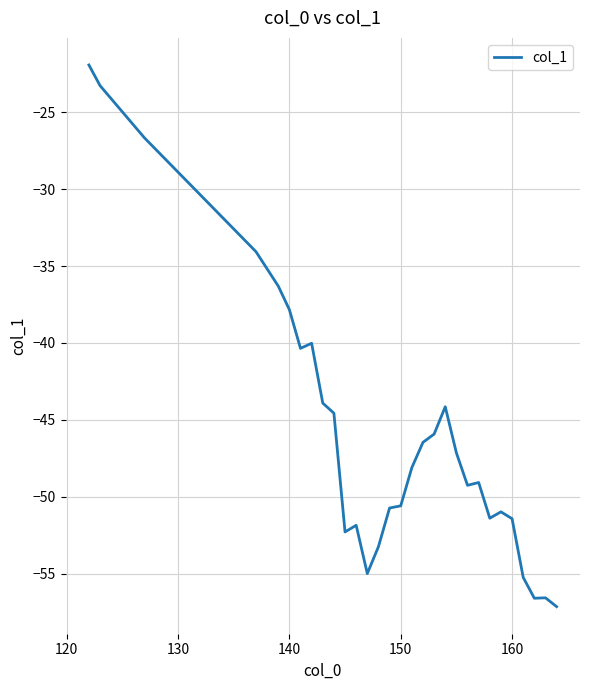

What is the difference between the maximum and minimum values?

35.2